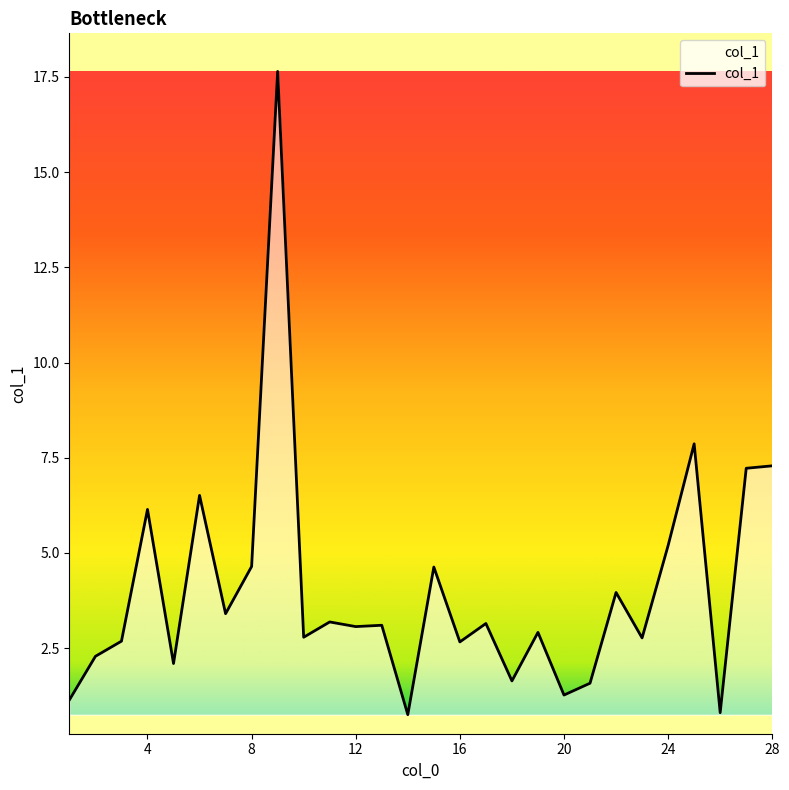

What is the maximum value shown in the chart?

17.6